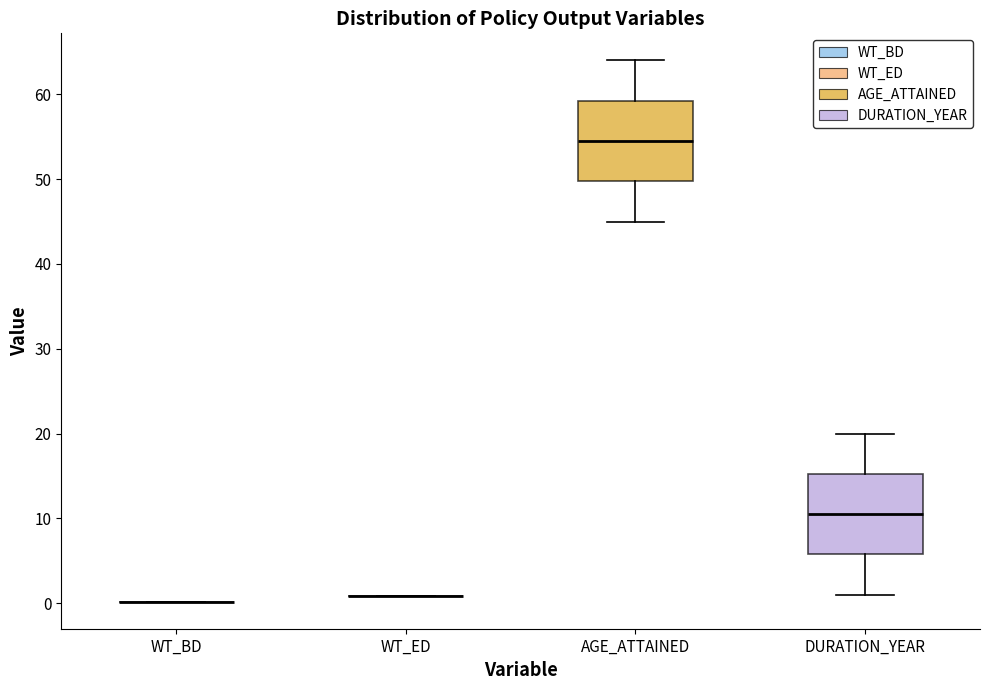

Reading left to right, transcribe this box plot: for each box, give where its median line is, the range the box spans, and where its two whiskers end, as read against the y-axis. The values are not printed on the chart, so give them approximately, as read against the axis.

WT_BD: box collapsed to a line at 0, whiskers 0 to 0
WT_ED: box collapsed to a line at 1, whiskers 1 to 1
AGE_ATTAINED: median 55, box 50 to 59, whiskers 45 to 64
DURATION_YEAR: median 11, box 6 to 15, whiskers 1 to 20